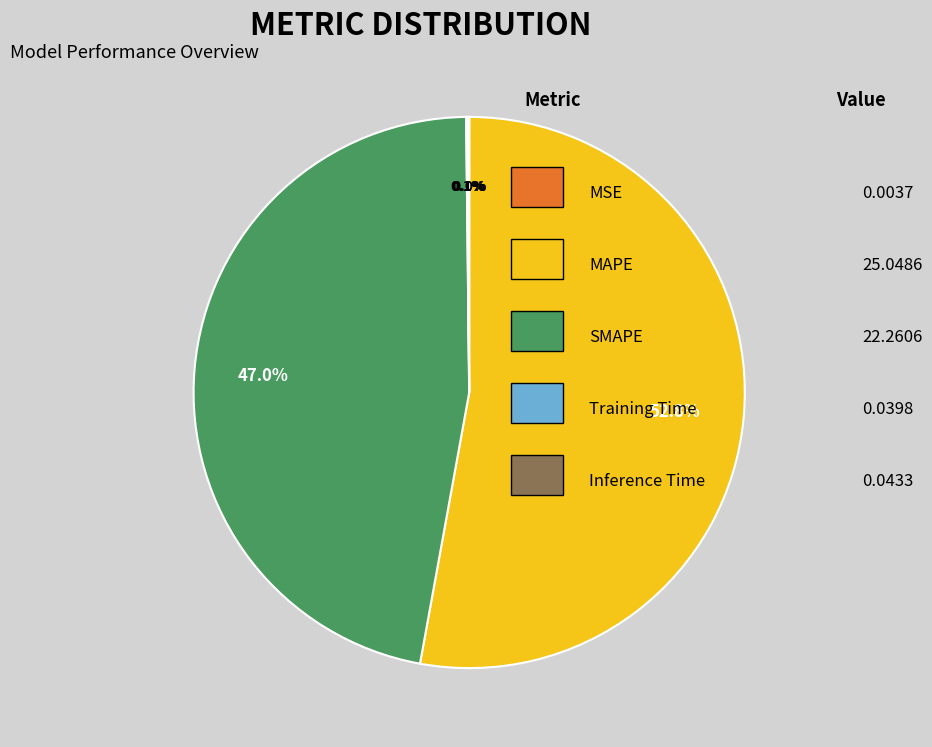

To the nearest percent, what is the difference between the largest and smallest slice percentages?

53%